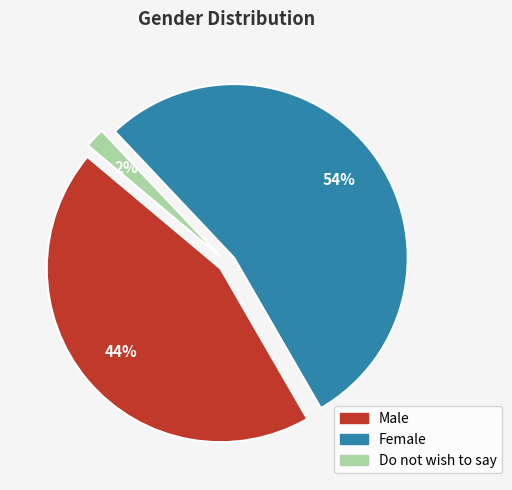

True or false: Male accounts for 33% of the total.

False